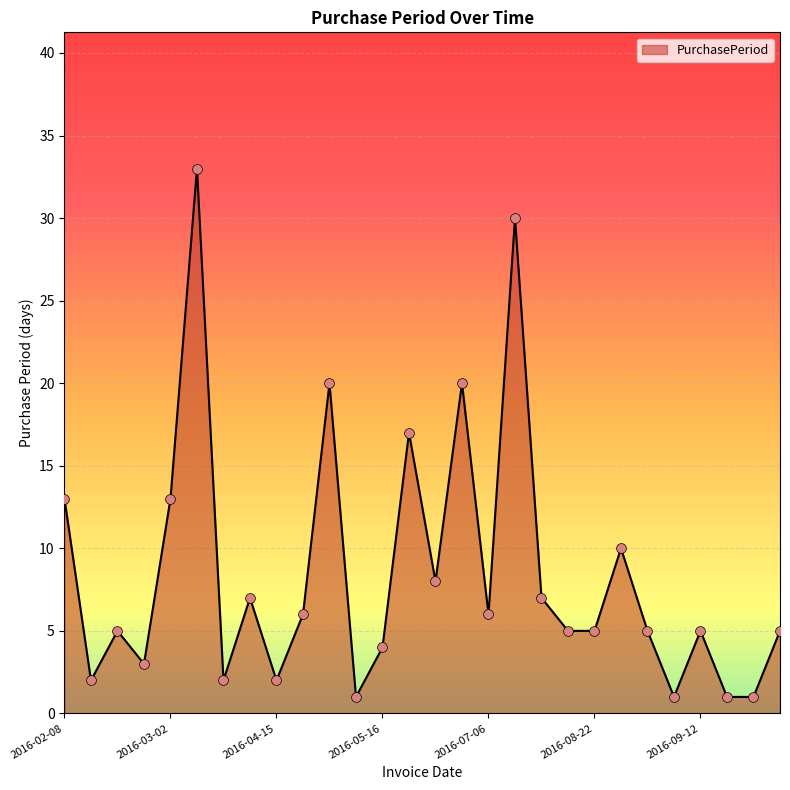

What is the maximum value shown in the chart?

33